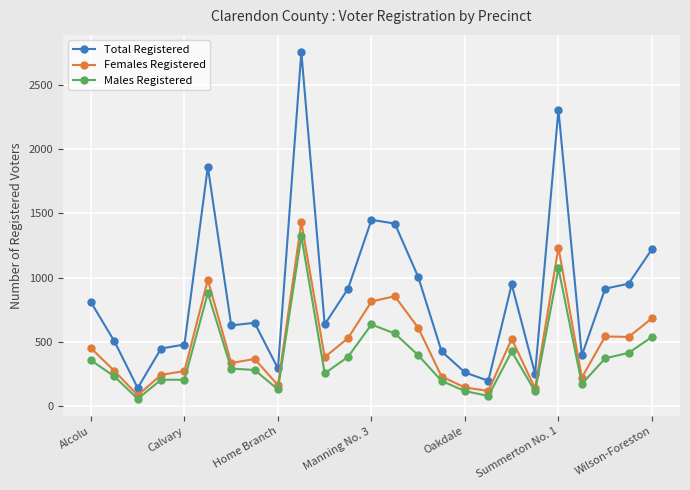

What is the minimum value shown in the chart?

57